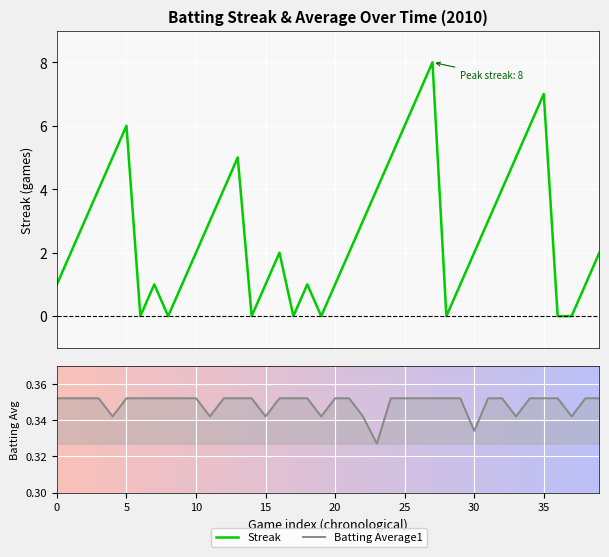

After their last crossing, which series has the higher values: Streak or Batting Average1?

Streak